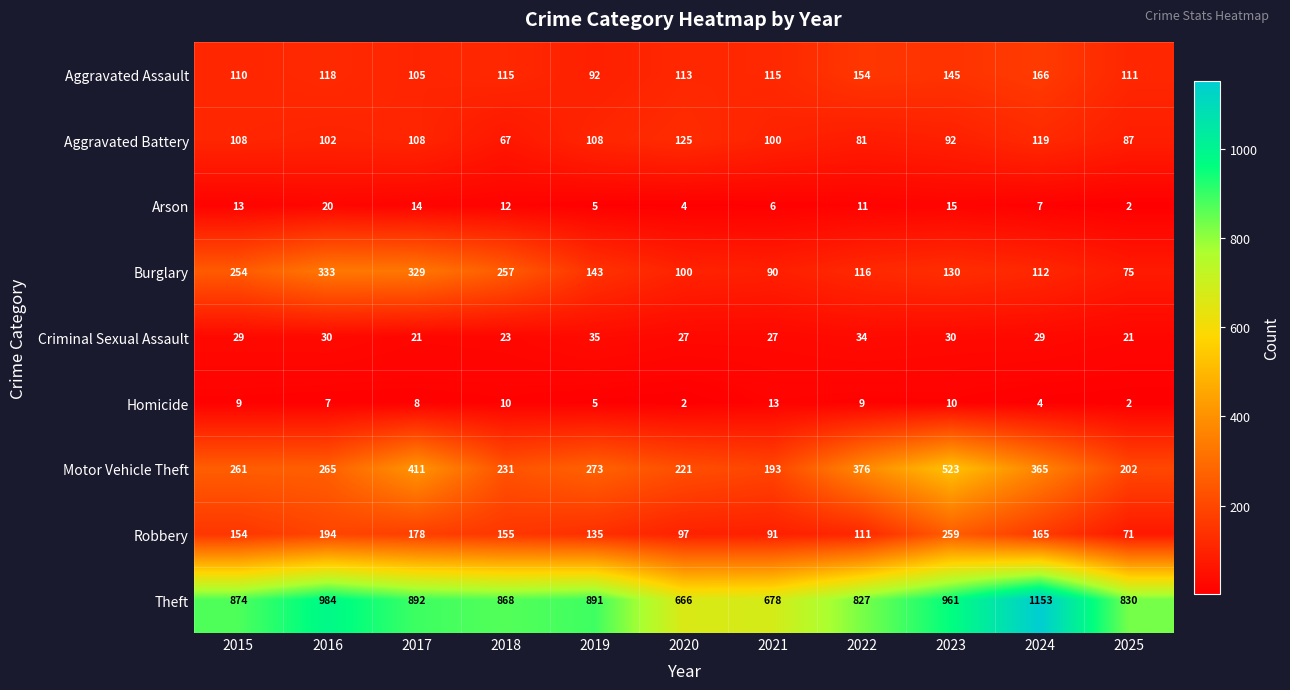

What is the minimum value shown in the chart?

2